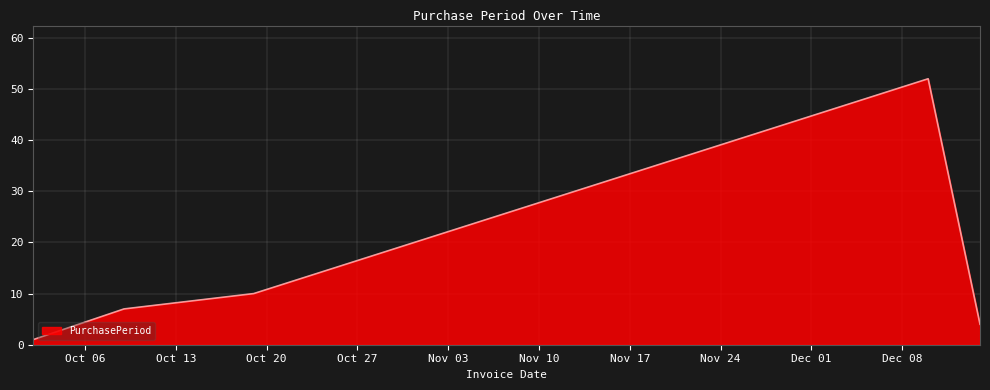

Does the chart have visible grid lines?

Yes